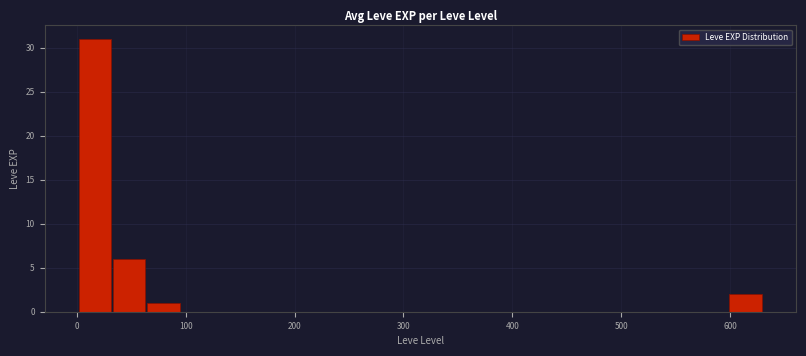

Around what value on the x-axis is the tallest bar? Give the approximate position of its centre, as read against the axis.

20